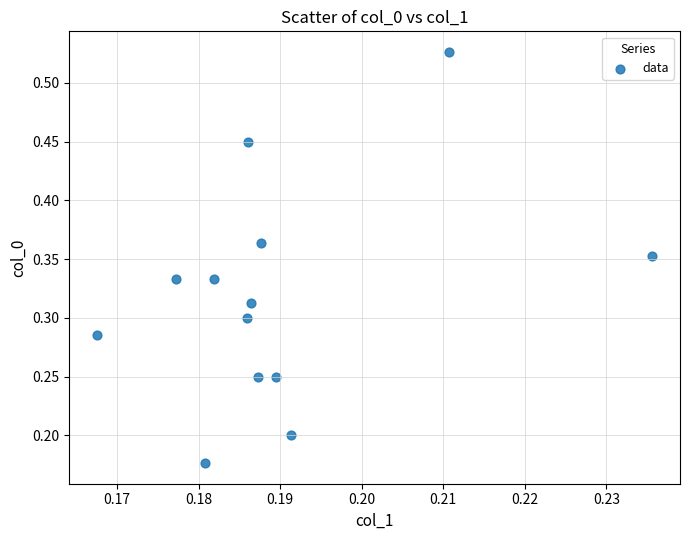

How many points are shown in the scatter plot?

13